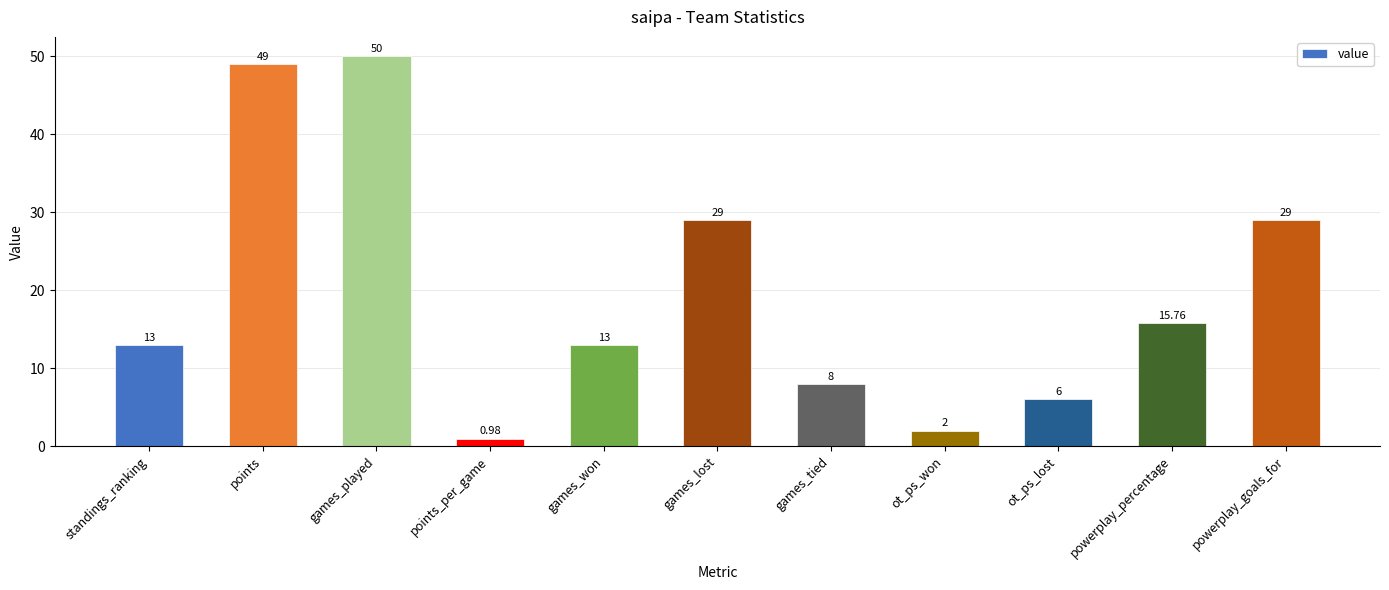

What is the sum of the values at ot_ps_won and games_lost?

31.0